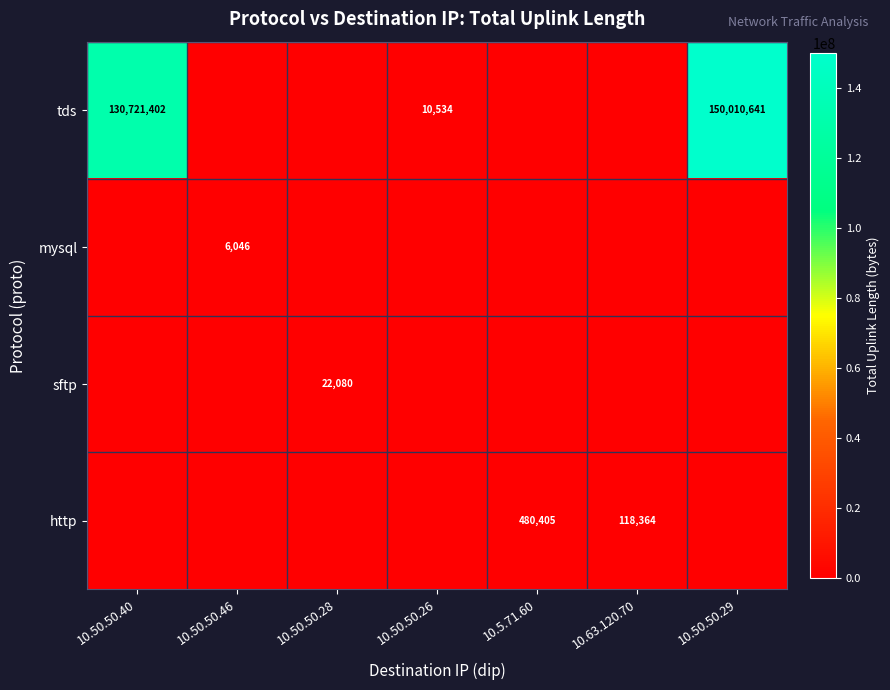

The tds series shows 130721402 at 10.50.50.40. True or false?

True